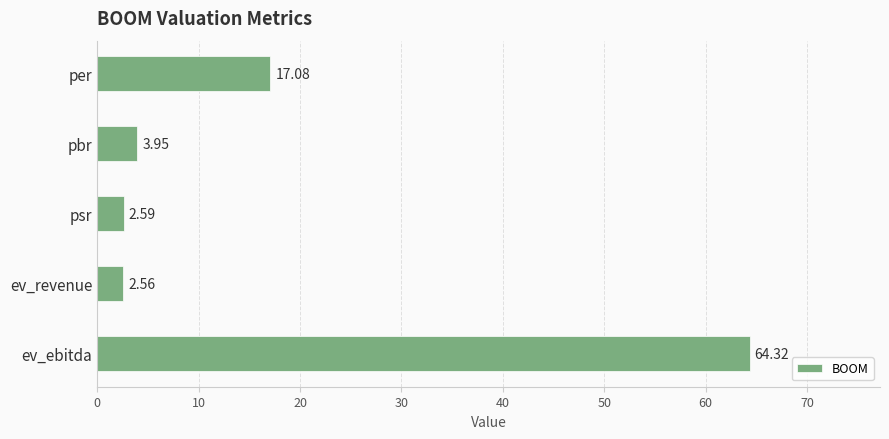

Which label corresponds to the smallest value in the chart?

ev_revenue